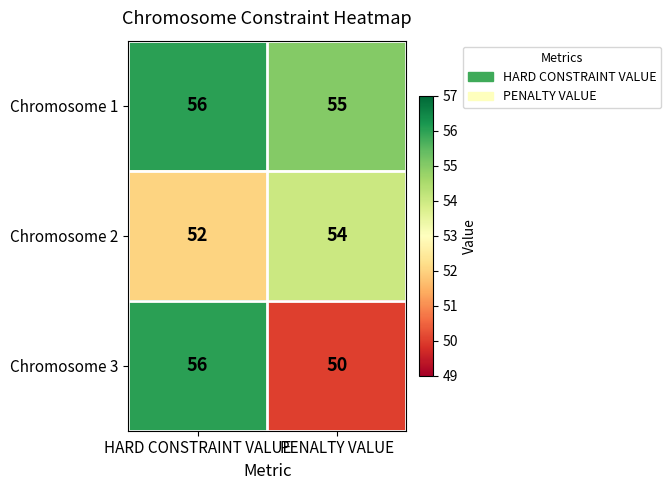

Which series has the largest total across all categories?

Chromosome 1